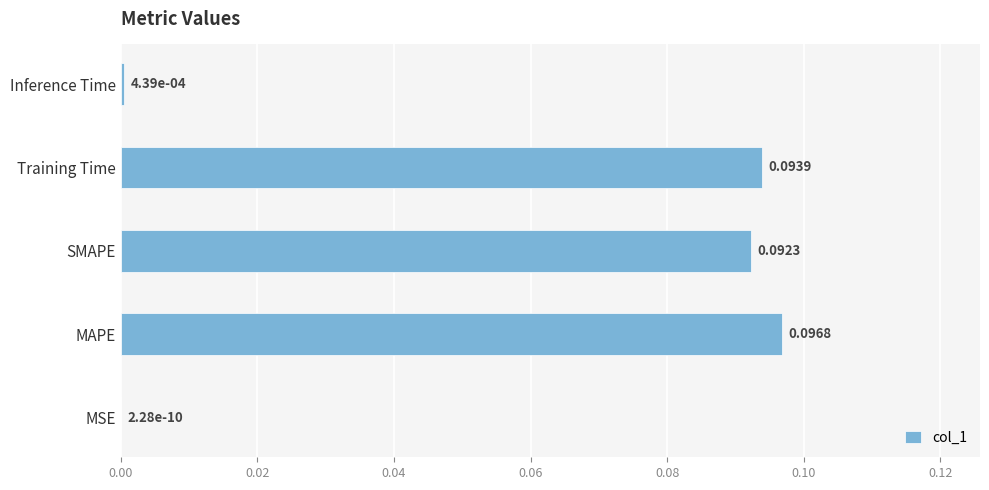

What is the sum of all values?

0.3